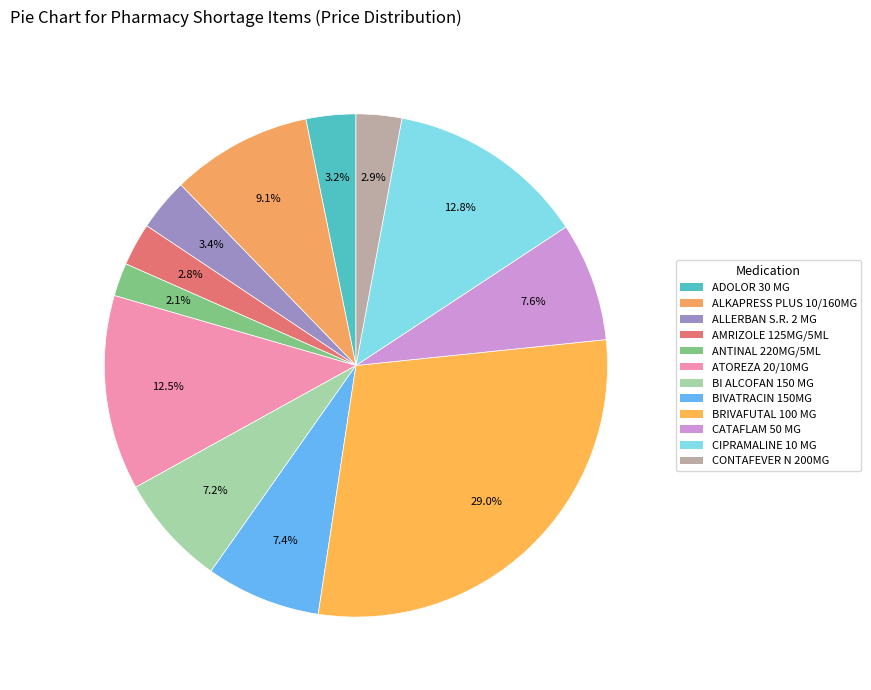

Count the number of slices in the pie.

12